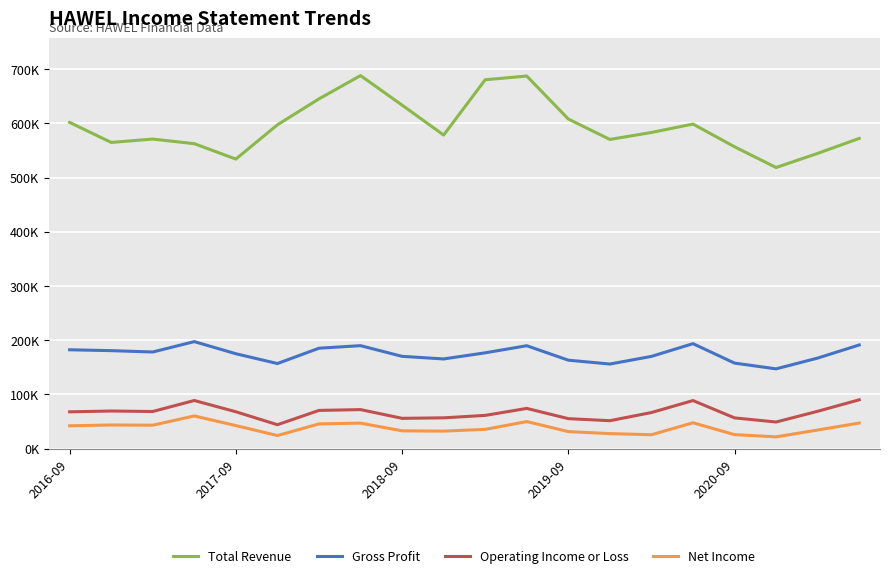

True or false: Gross Profit and Total Revenue intersect in this chart.

False